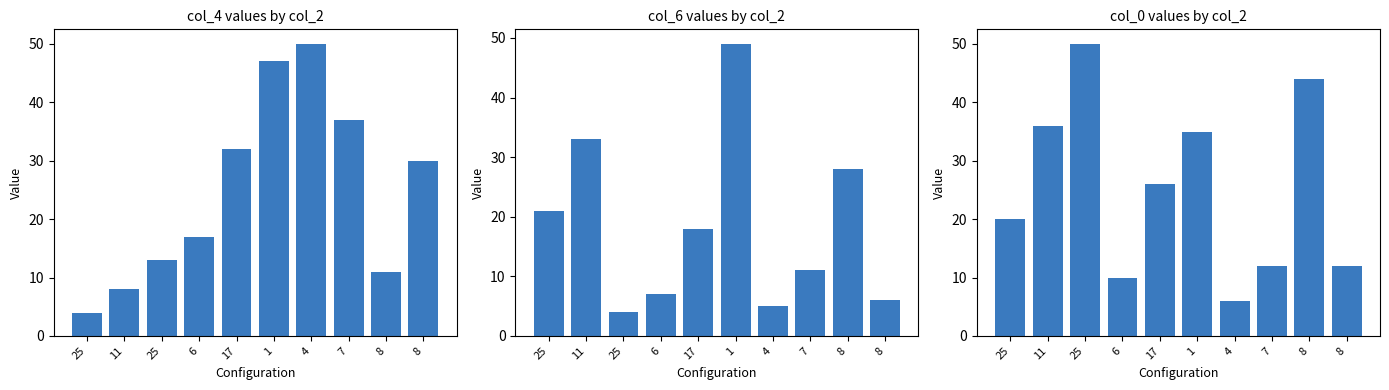

Reading left to right, what are all the values shown in this chart?

col_4: 4	8	13	17	32	47	50	37	11	30
col_6: 21	33	4	7	18	49	5	11	28	6
col_0: 20	36	50	10	26	35	6	12	44	12